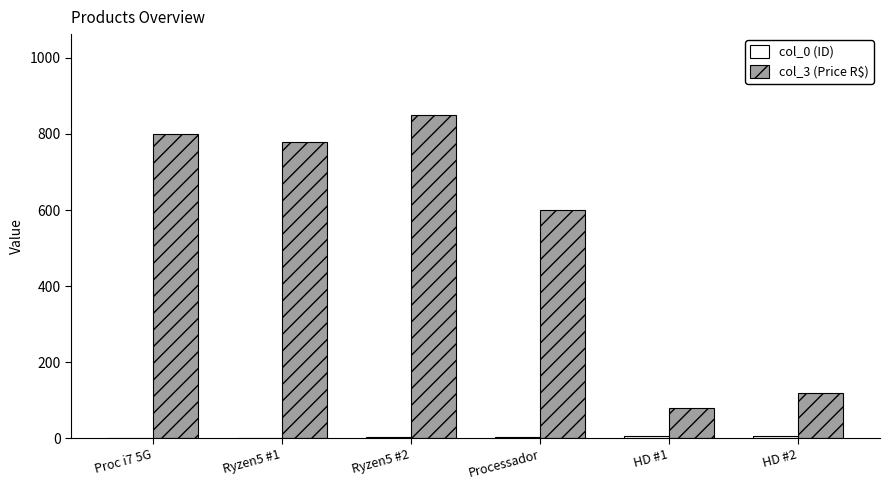

Between Proc i7 5G and HD #2, which series saw the biggest shift?

col_3 (Price R$)